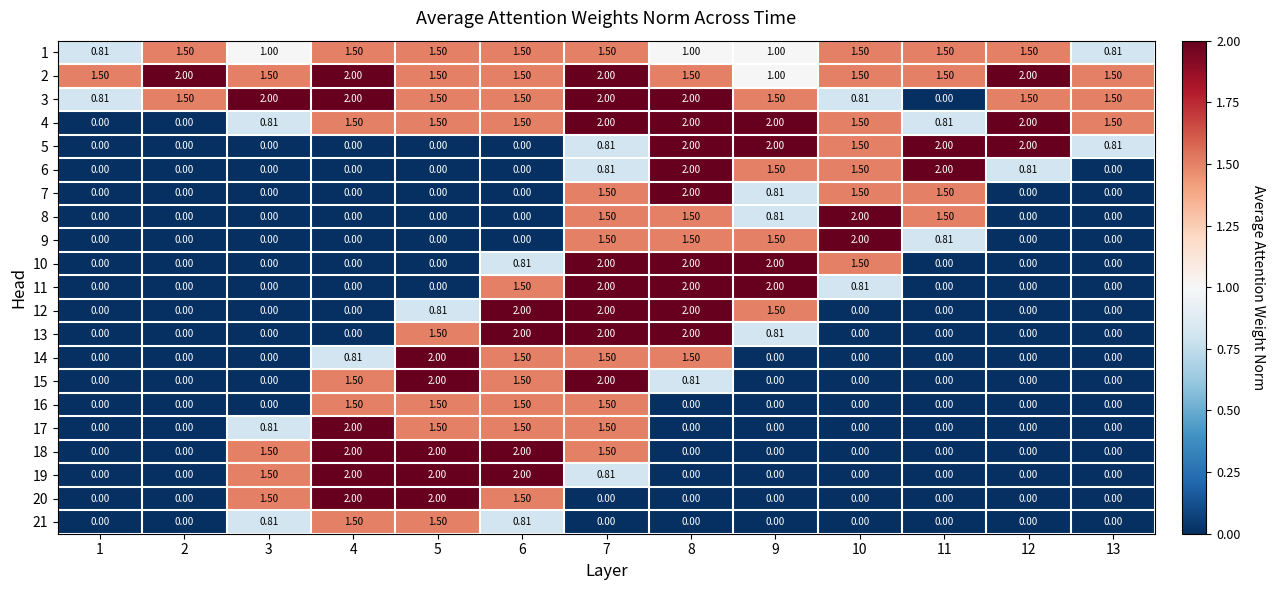

Is the value of 10 at 10 greater than the value of 18 at 9?

Yes